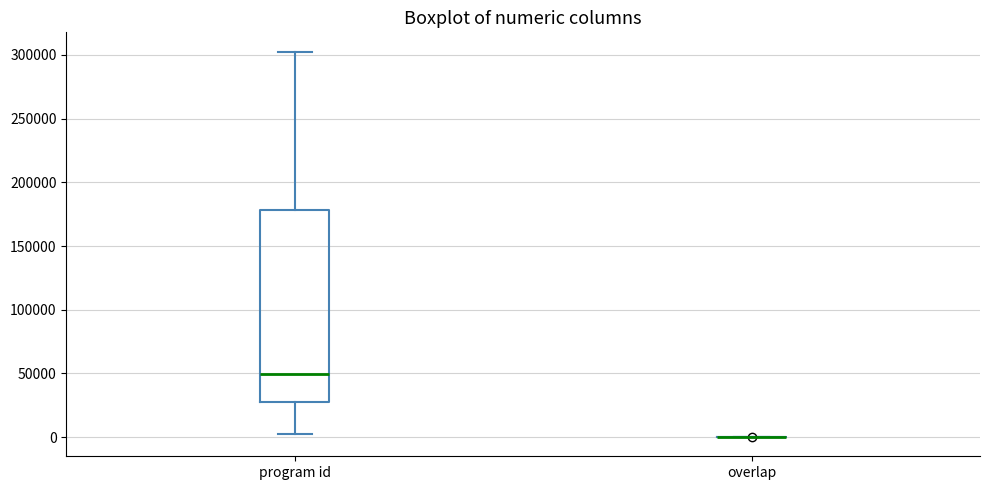

Reading left to right, read every box against the y-axis: the position of its median line, the range the box covers, and the ends of its whiskers. The values are not printed on the chart, so give them approximately, as read against the axis.

program id: median 50000, box 25000 to 180000, whiskers 5000 to 305000
overlap: box collapsed to a line at 0, whiskers 0 to 0